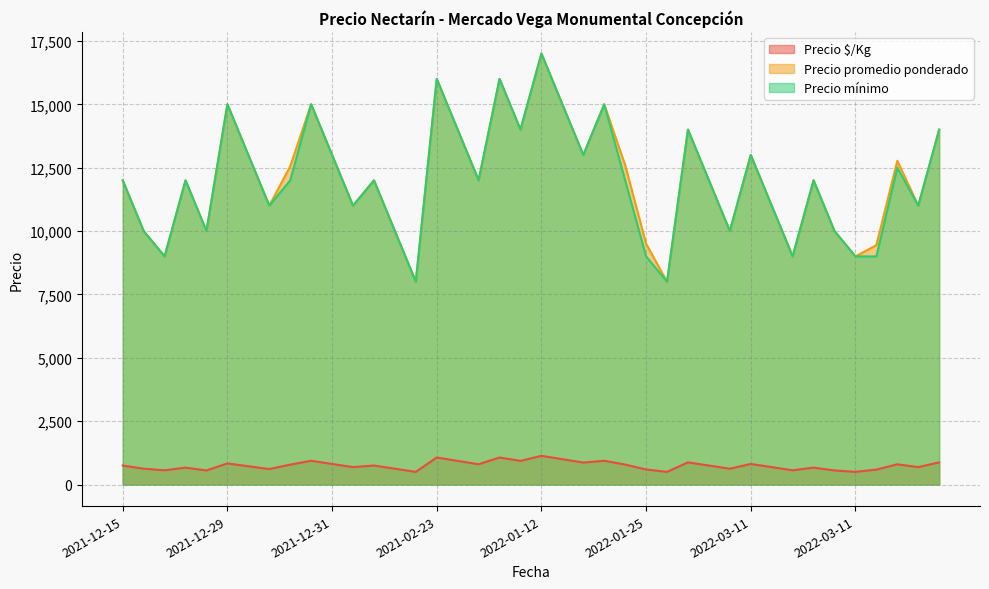

The Precio mínimo series shows 14000 at 2022-03-31. True or false?

True